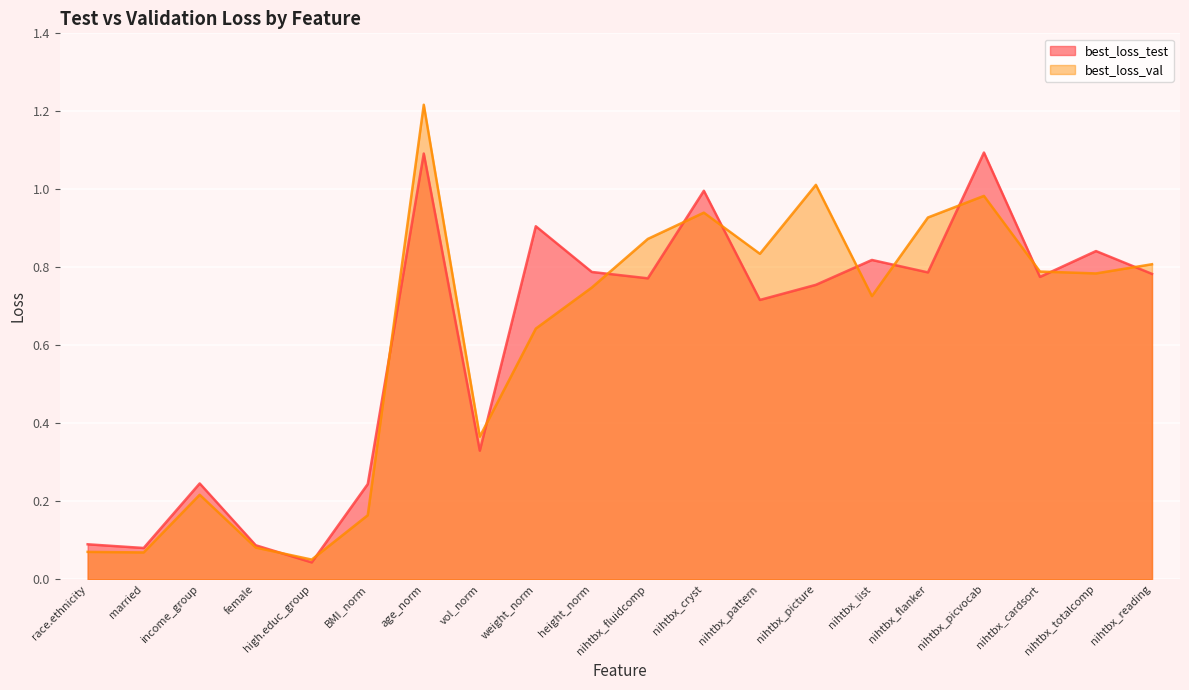

Reading left to right, what are all the values shown in this chart?

best_loss_test: 0.1	0.1	0.2	0.1	0.0	0.2	1.1	0.3	0.9	0.8	0.8	1.0	0.7	0.8	0.8	0.8	1.1	0.8	0.8	0.8
best_loss_val: 0.1	0.1	0.2	0.1	0.1	0.2	1.2	0.4	0.6	0.7	0.9	0.9	0.8	1.0	0.7	0.9	1.0	0.8	0.8	0.8